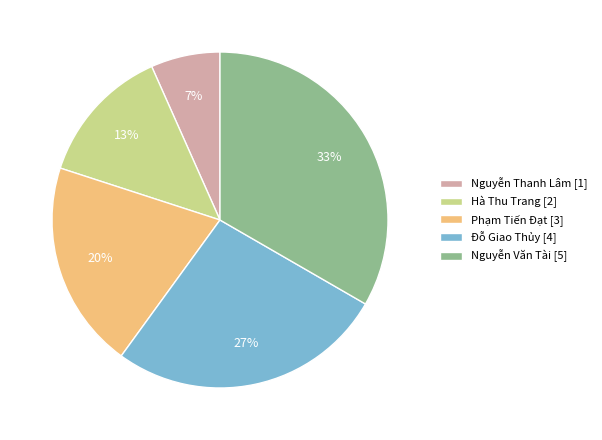

Is the sum of Nguyễn Thanh Lâm [1] and Đỗ Giao Thủy [4] greater than half?

No